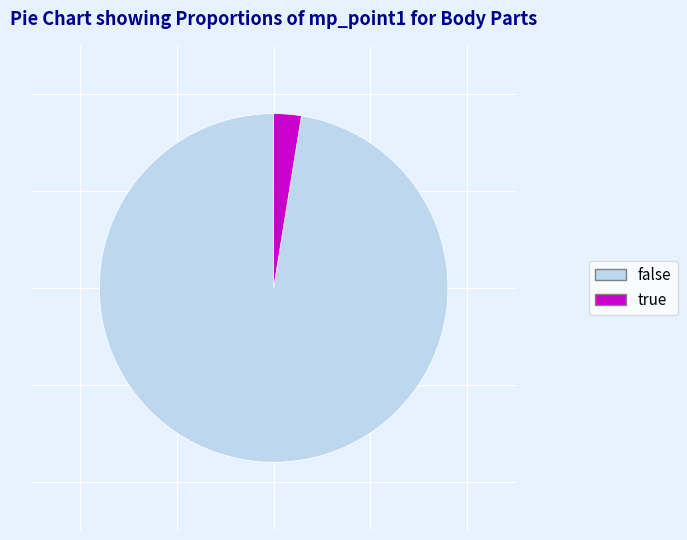

How many segments does this pie chart have?

2